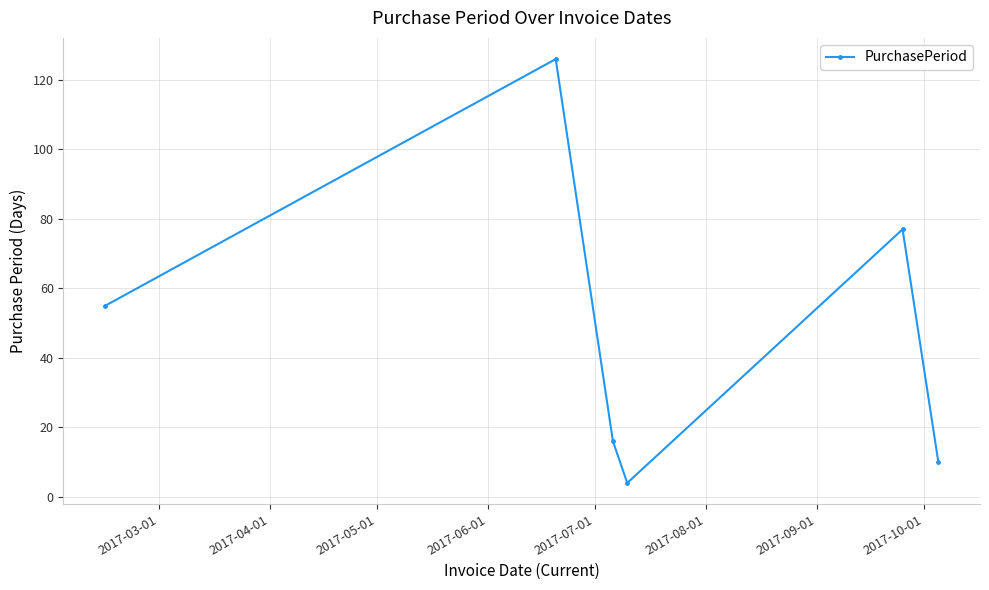

What is the difference between the maximum and minimum values?

122